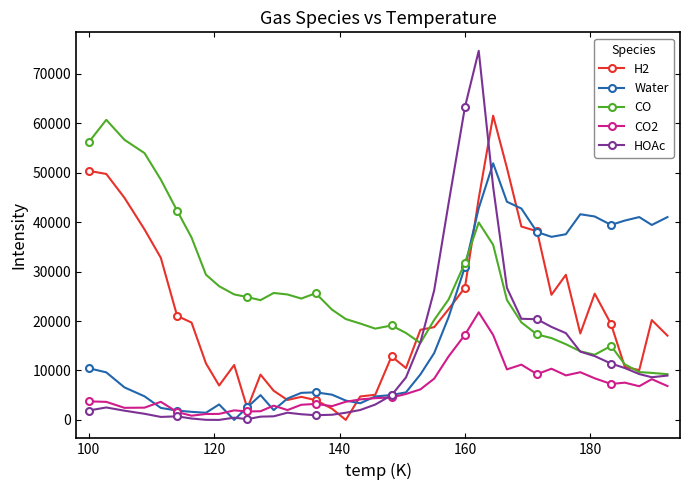

Which series has the largest range (max minus min)?

HOAc